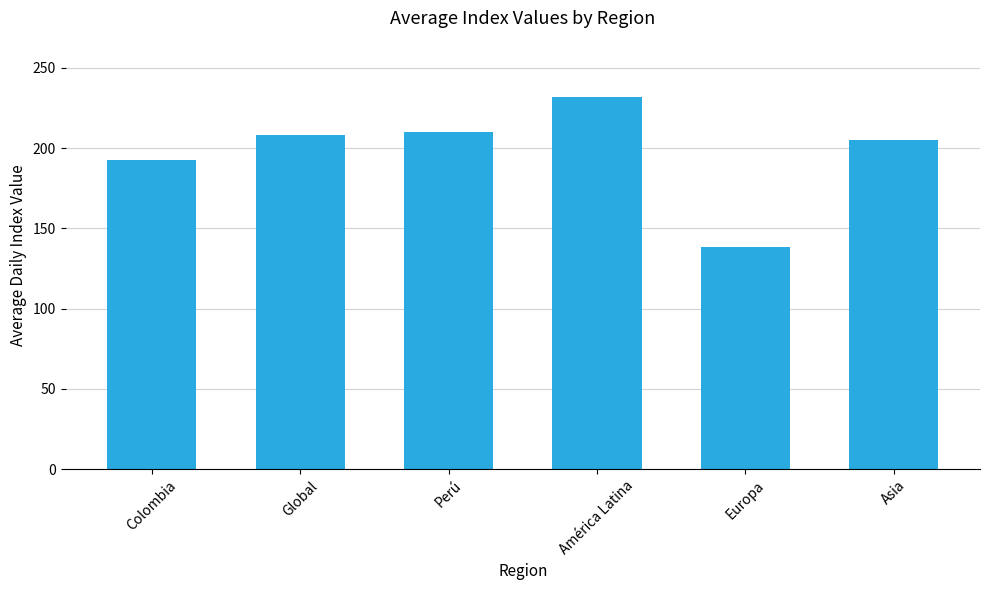

What is the difference between the second highest and second lowest values?

17.1